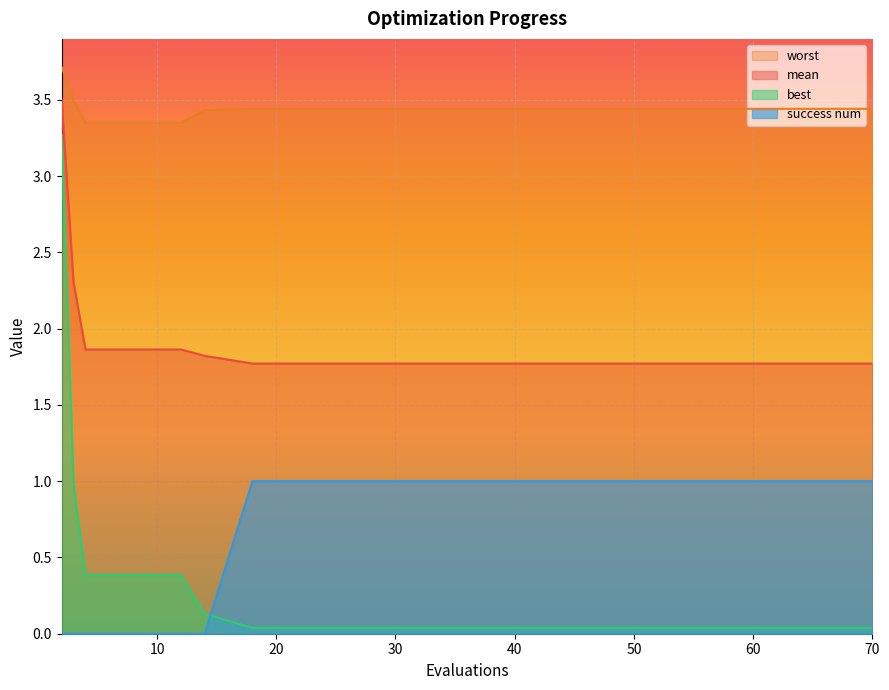

True or false: best has a value of 0.2 at 14.

False